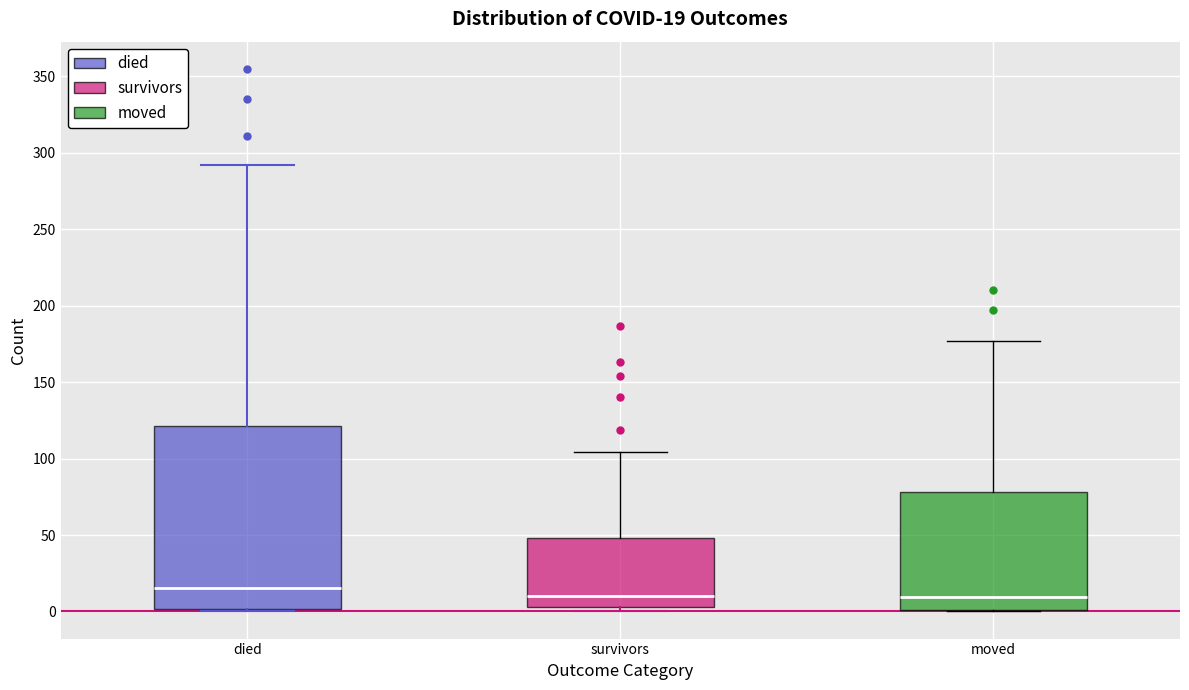

Which box is the tallest, from its lower edge to its upper edge?

died